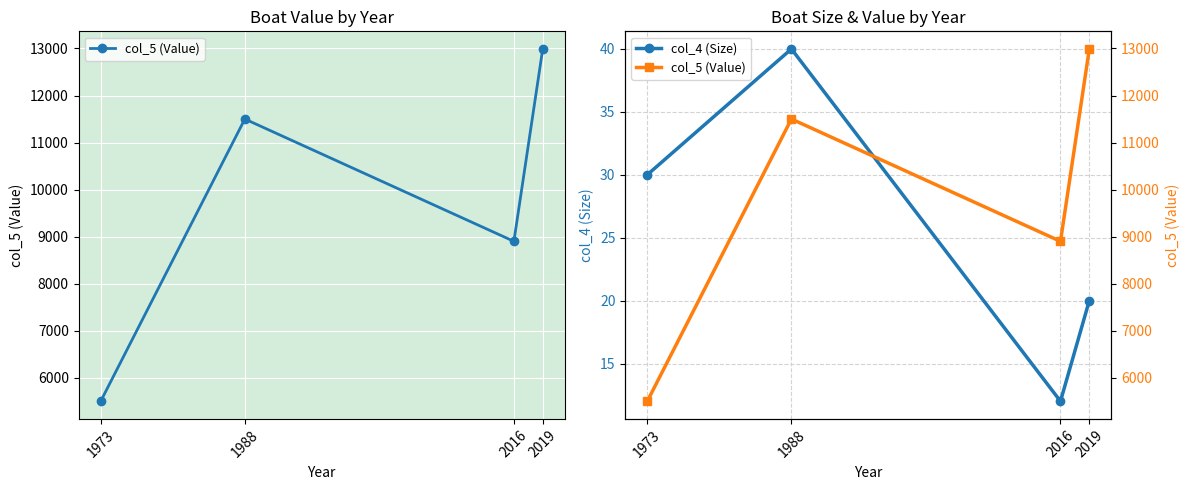

What is the difference between the maximum and second lowest values in the col_4 (Size) series?

20